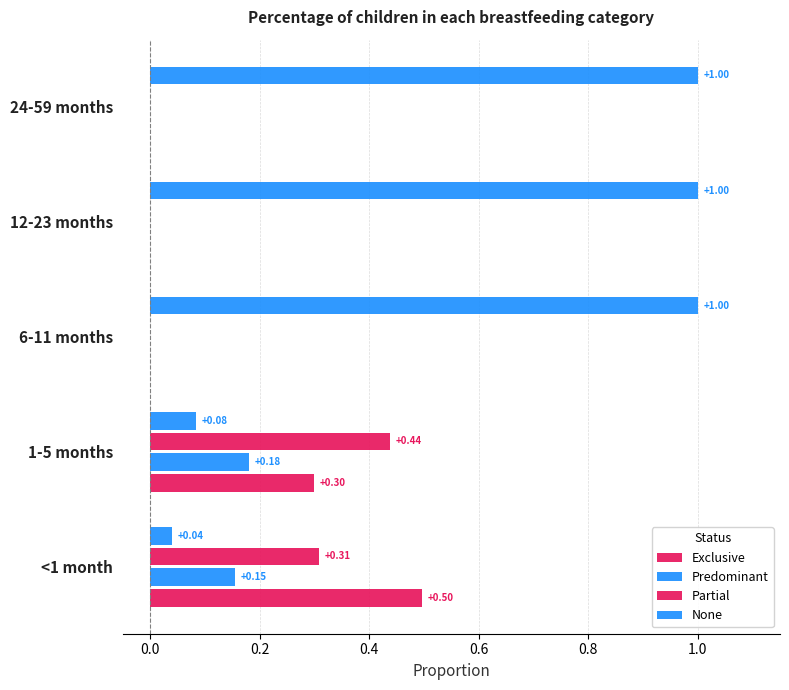

How many data points does each series have?

5